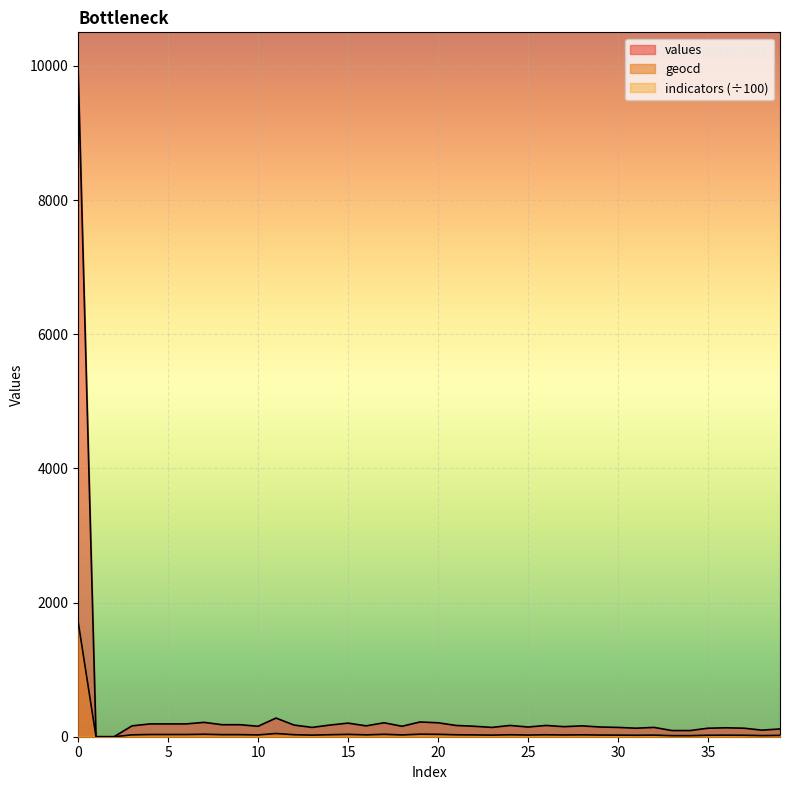

True or false: values and geocd intersect in this chart.

False